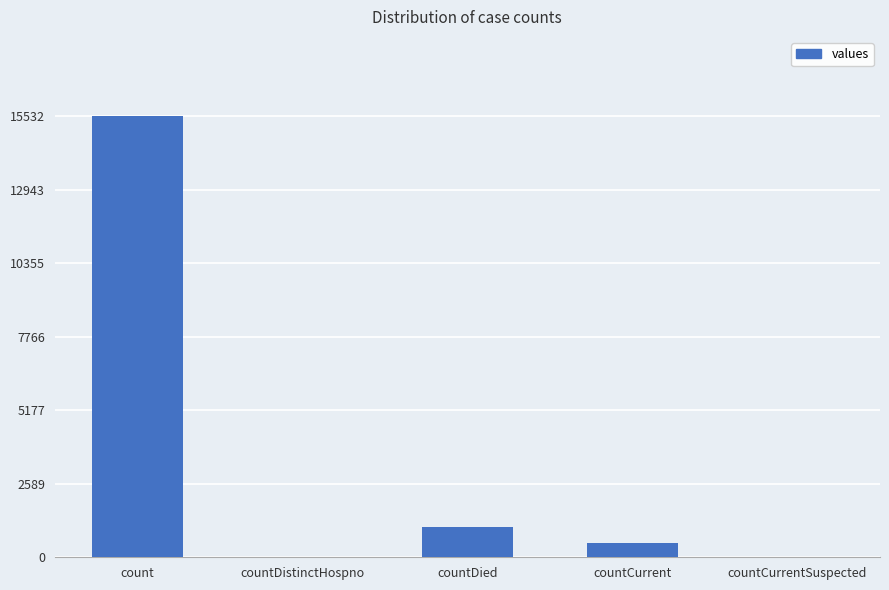

How many distinct data groups are displayed?

1